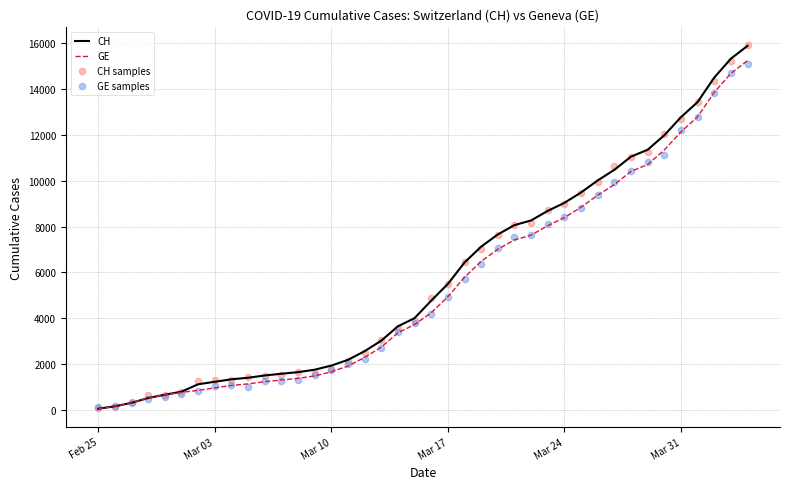

Which series has the largest total across all categories?

CH